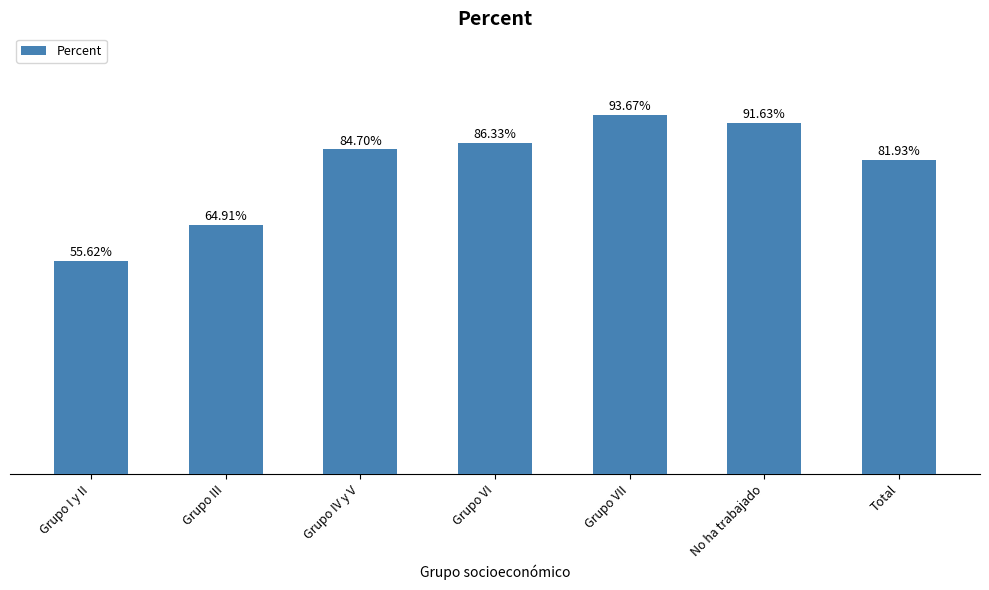

Are the bars horizontal?

No